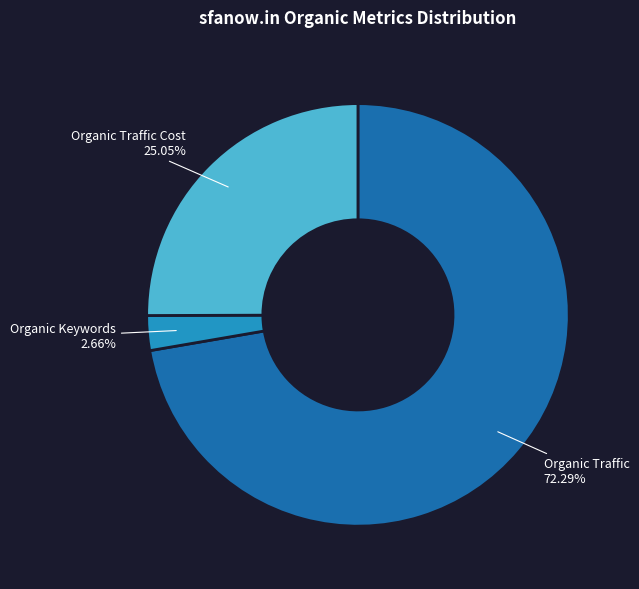

To the nearest percent, what percentage of the pie is Organic Keywords?

3%